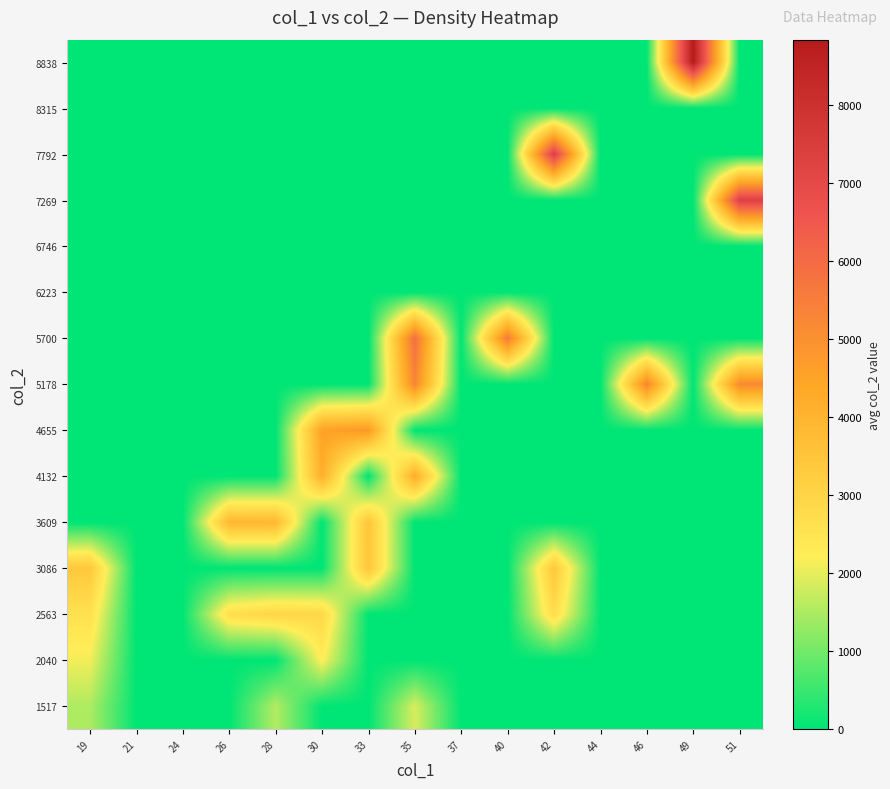

At how many categories does at least one series exceed 8176?

1